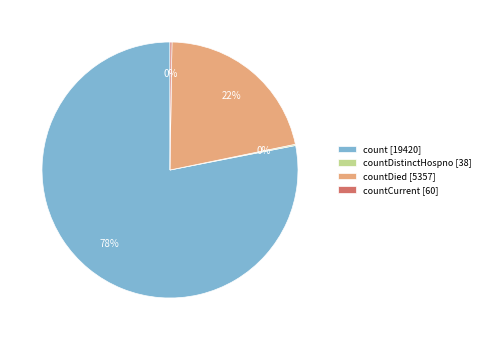

Is there a majority slice in this chart?

Yes